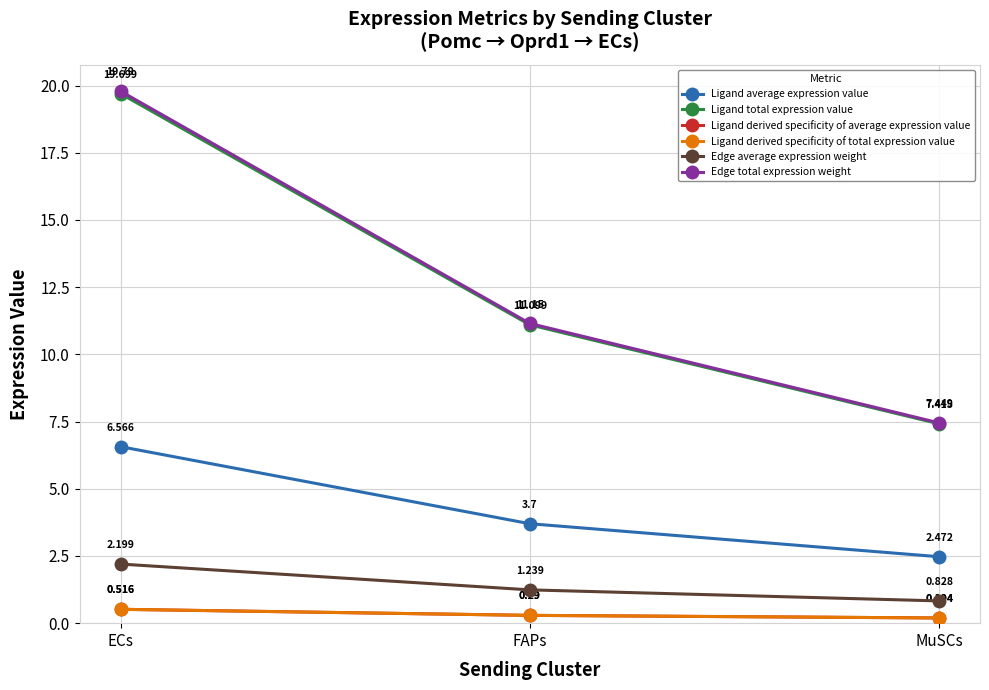

Does the chart have visible grid lines?

Yes